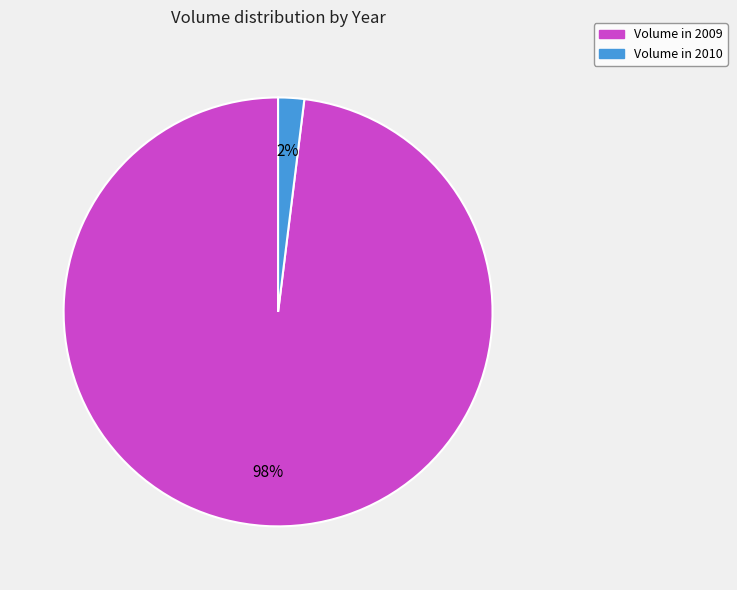

Which has a higher value, Volume in 2009 or Volume in 2010?

Volume in 2009